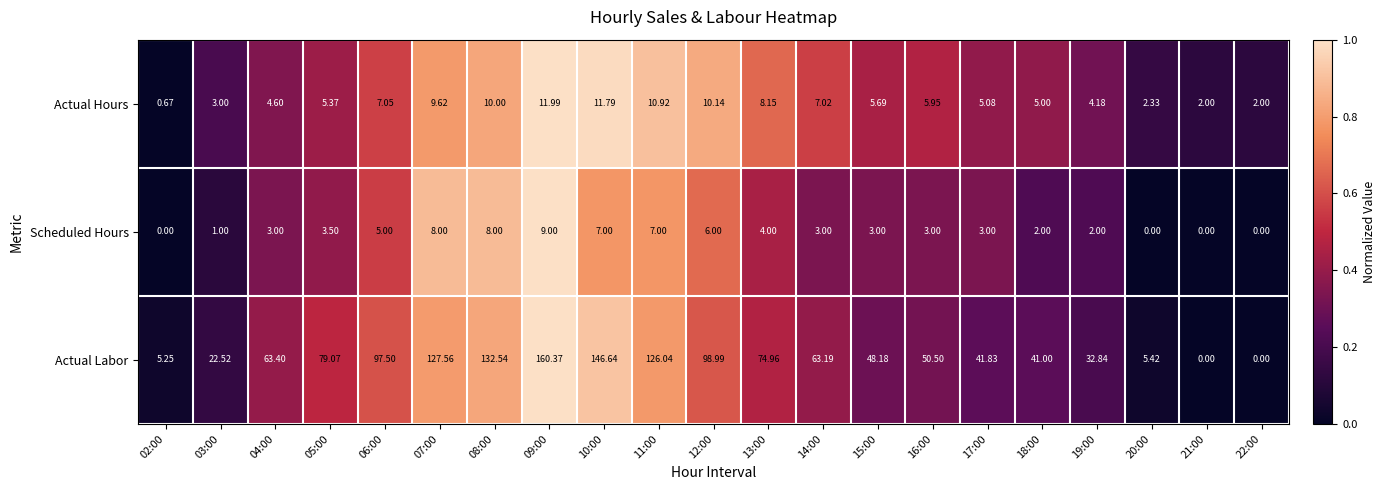

How many values in the Actual Labor series exceed 63?

11